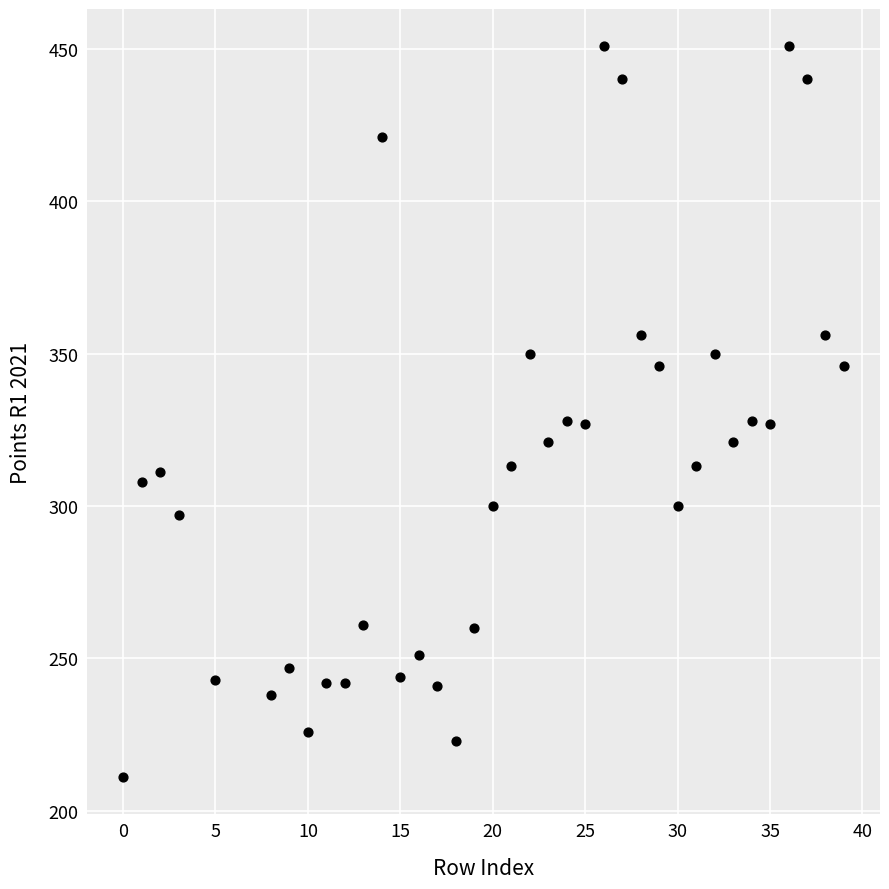

What is the range of Y values (max minus min)?

240